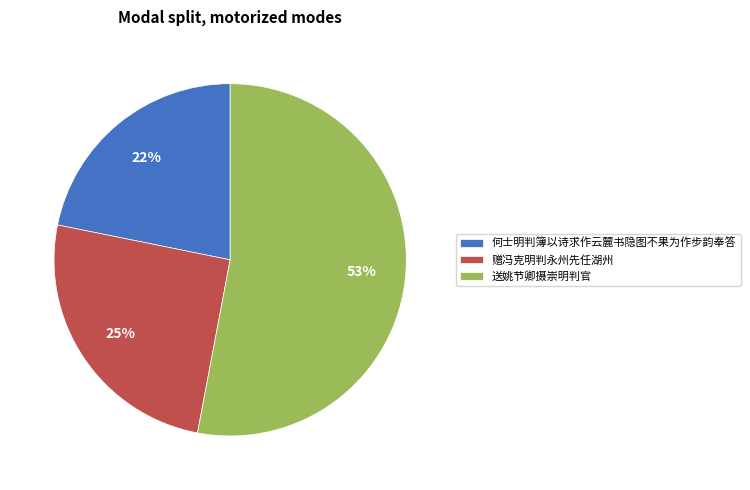

Combined, do 送姚节卿摄崇明判官 and 赠冯克明判永州先任湖州 account for over 50%?

Yes